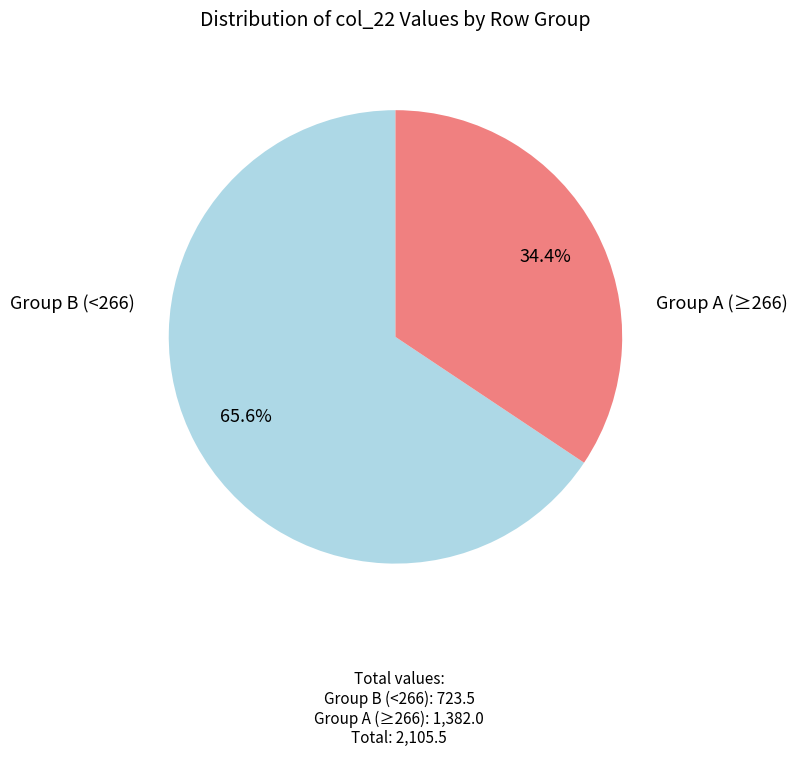

Is there a majority slice in this chart?

Yes